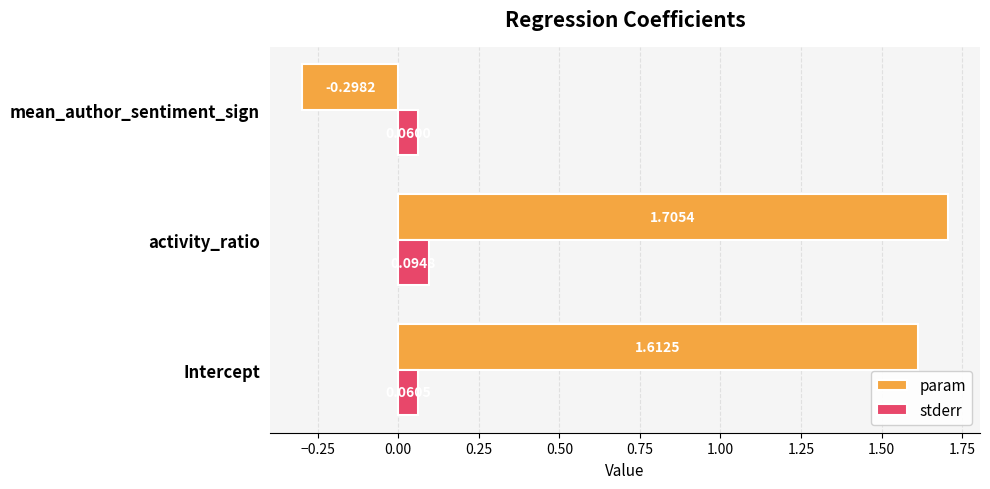

How many distinct data groups are displayed?

2